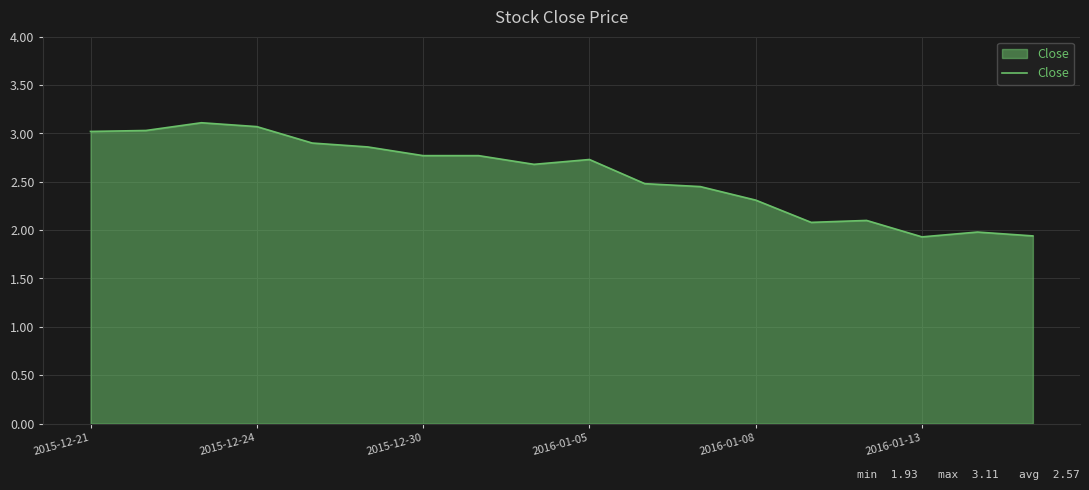

What is the greatest value displayed?

3.1